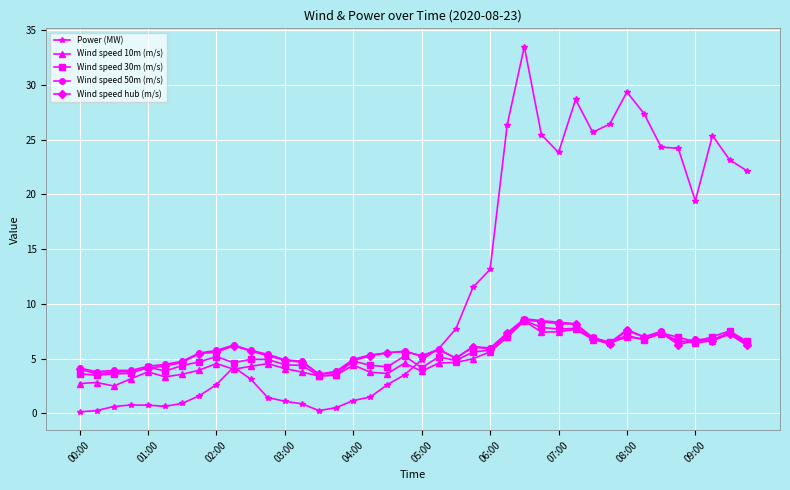

How many distinct data groups are displayed?

5